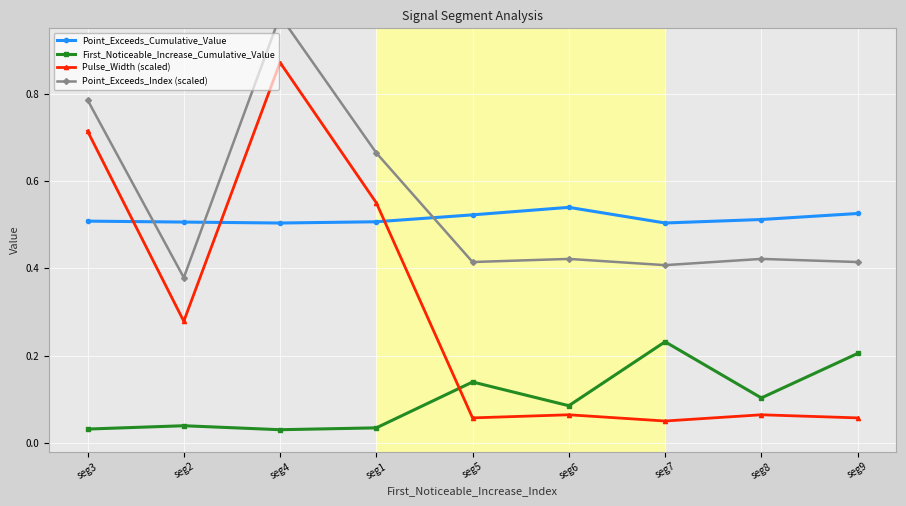

At which label does Pulse_Width (scaled) reach its minimum?

seg7